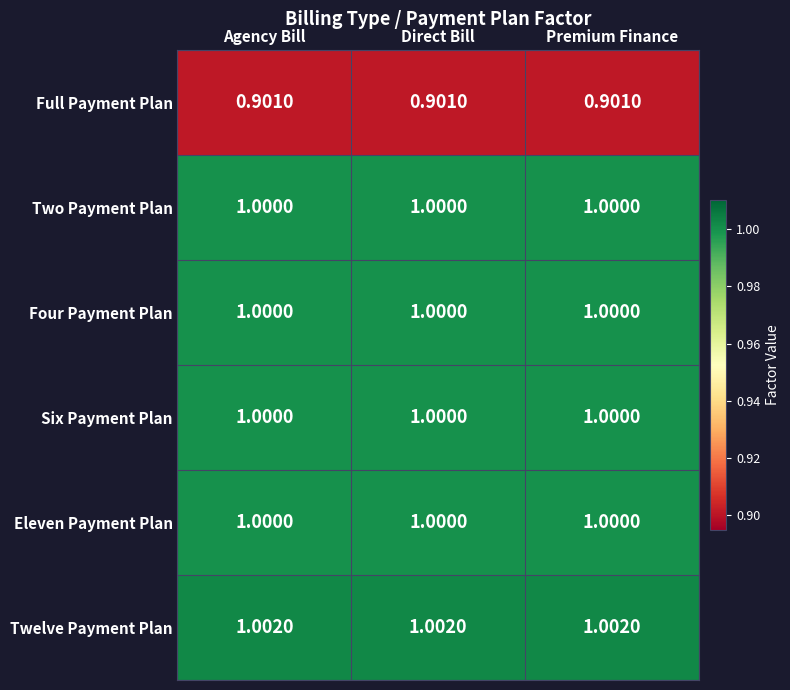

Which series has the largest total across all categories?

Twelve Payment Plan